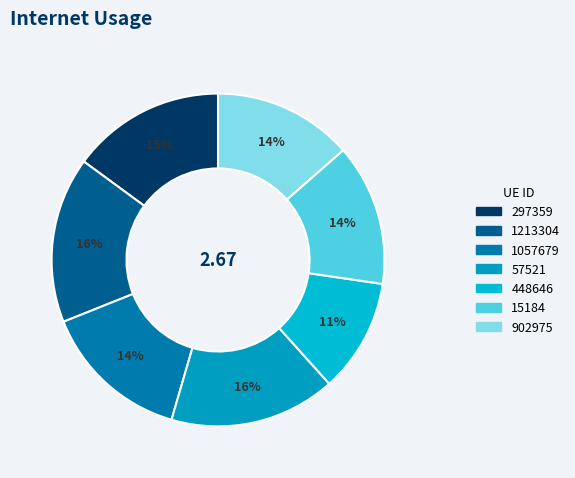

What percentage is the 297359 slice, to the nearest percent?

15%